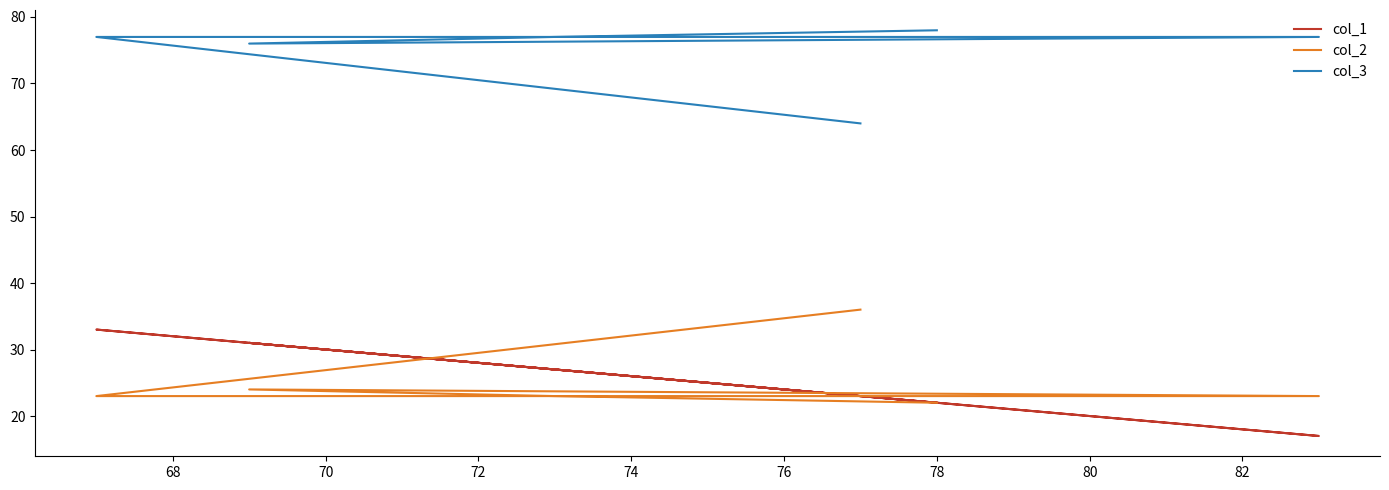

What is the value of the col_3 point at the 4th from the left?

76